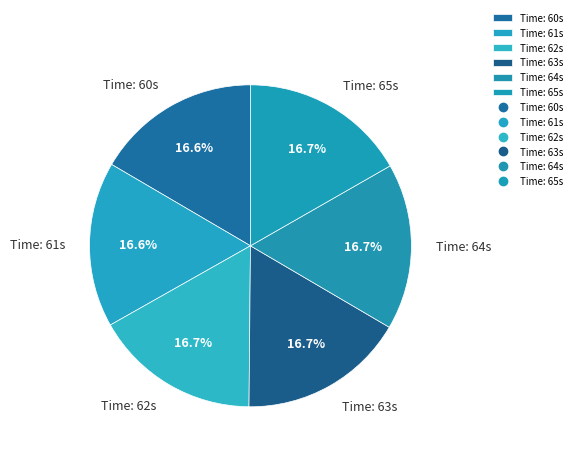

What percentage is NOT represented by Time: 65s?

83.3%